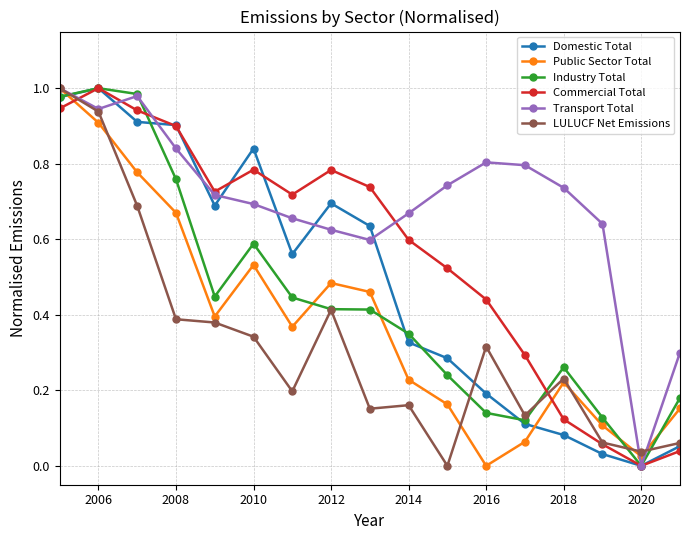

How many interior local valleys does the Transport Total series have?

3